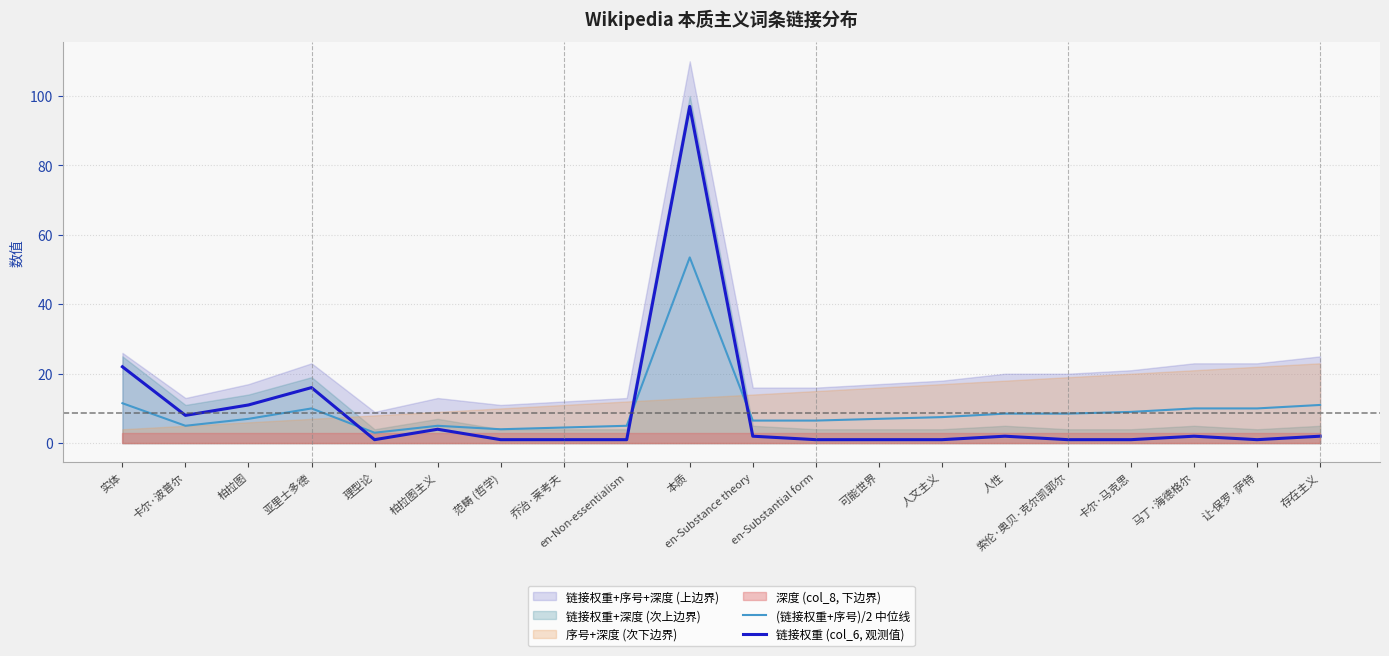

True or false: 链接权重 (col_6, 观测值) has a value of 22.0 at 实体.

True